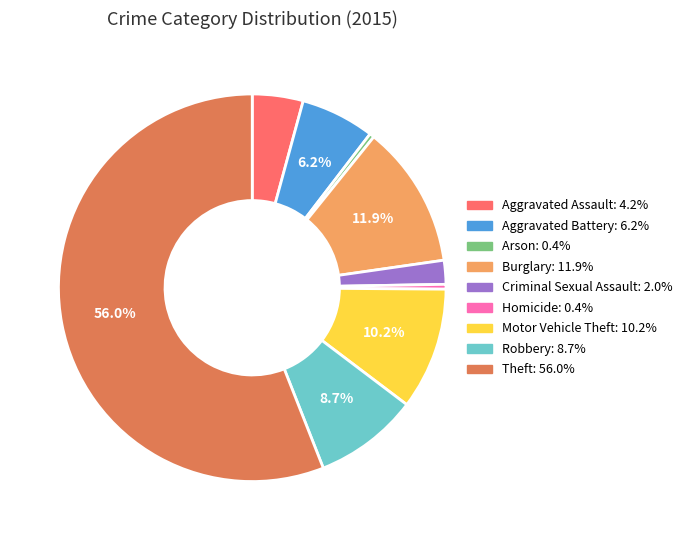

What percentage is the Aggravated Assault slice, to the nearest percent?

4%